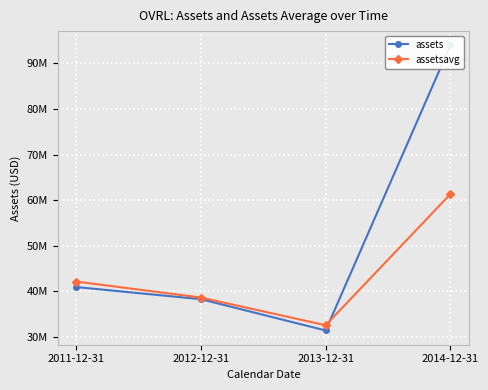

What is the difference between the highest and lowest values at 2013-12-31?

1148500